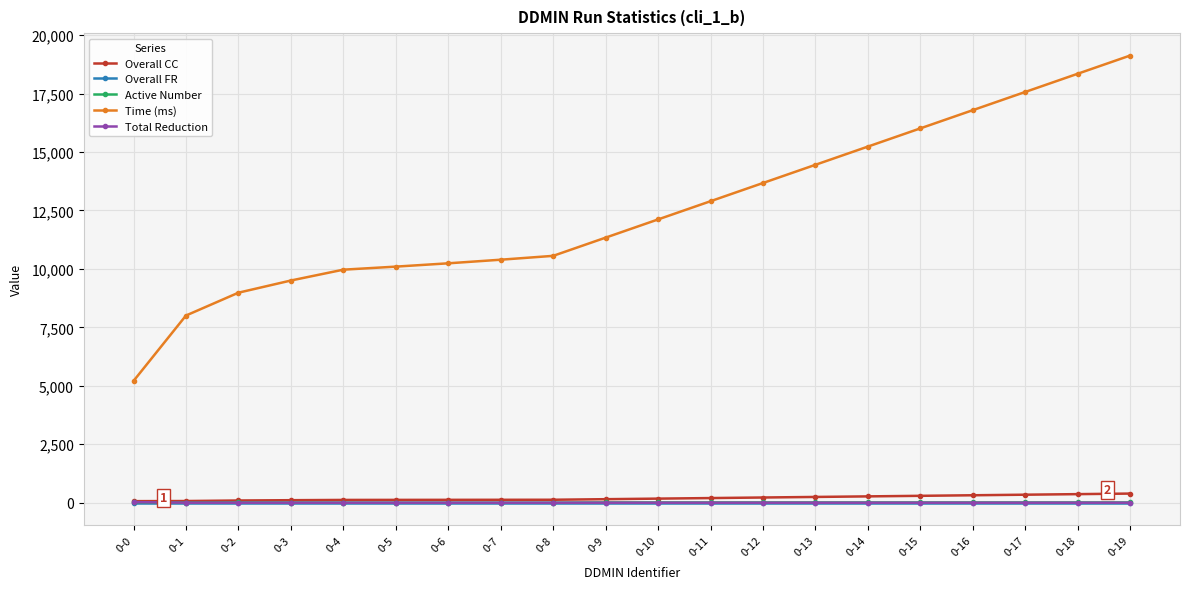

The Total Reduction series shows 0 at 0-1. True or false?

True